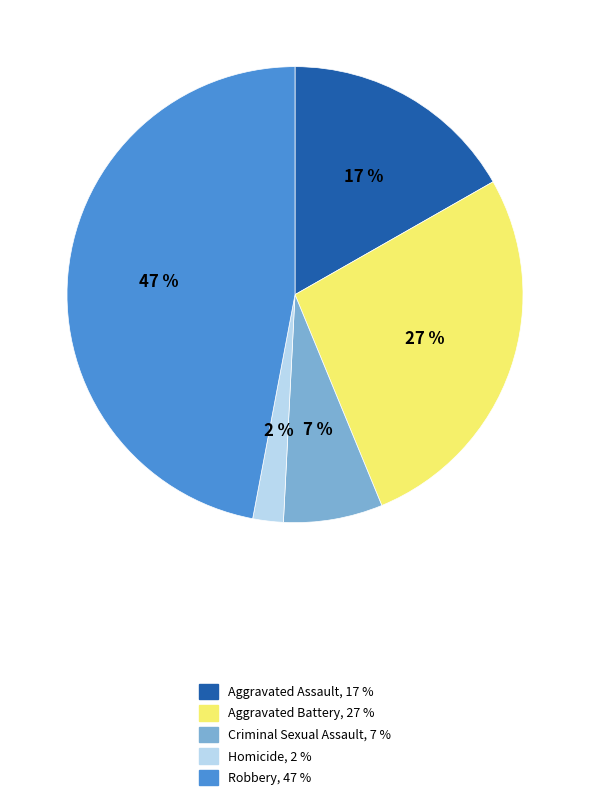

Which has a higher value, Aggravated Assault or Aggravated Battery?

Aggravated Battery